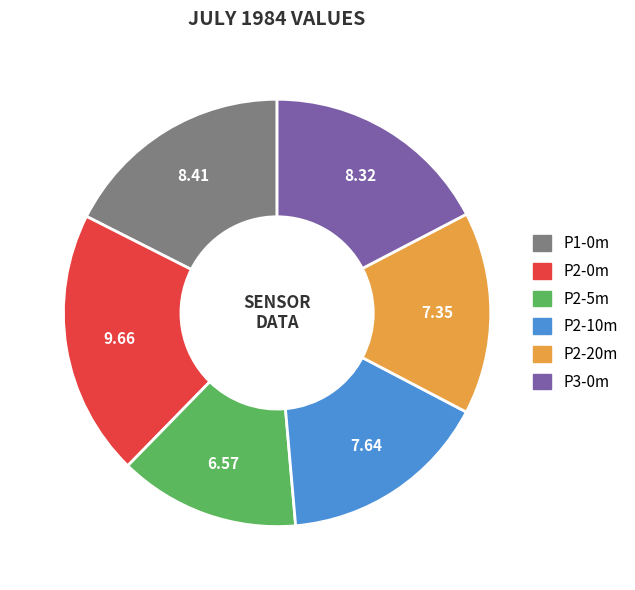

Which slice is the smallest?

P2-5m